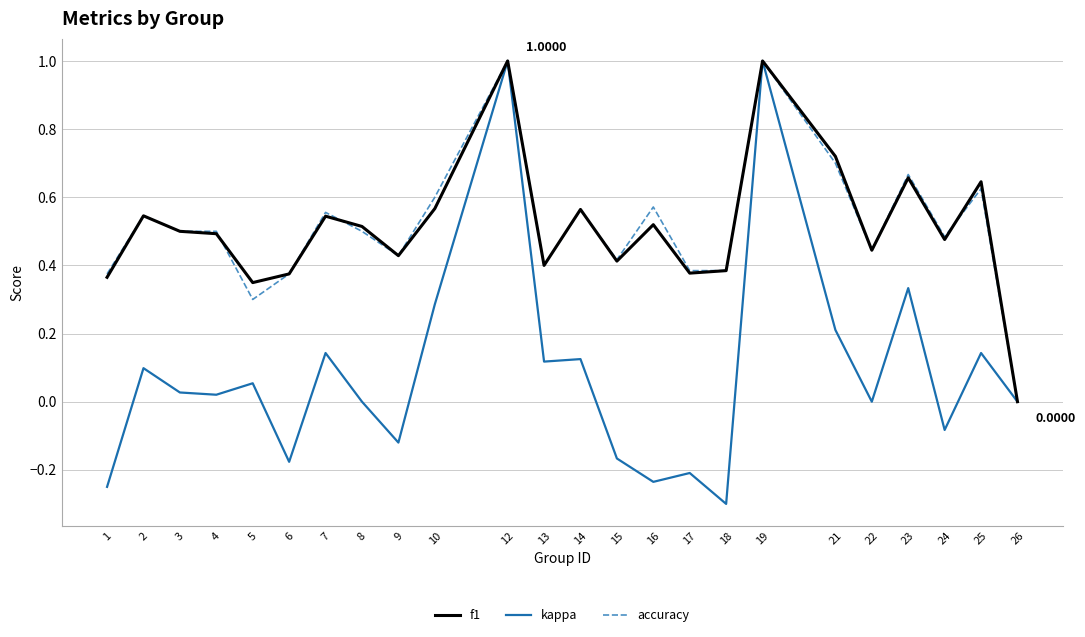

How many values in f1 are above zero?

23